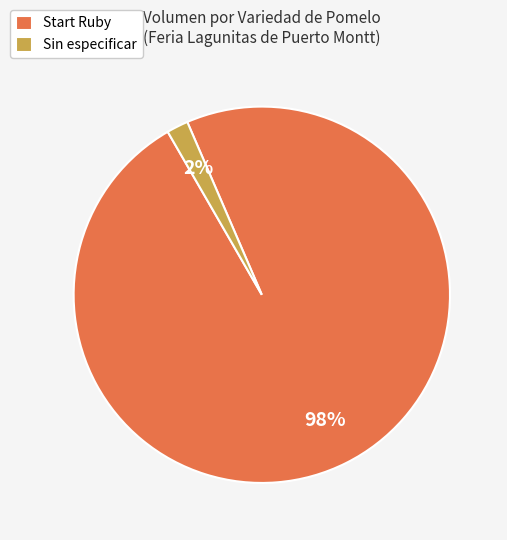

Which has a higher value, Start Ruby or Sin especificar?

Start Ruby